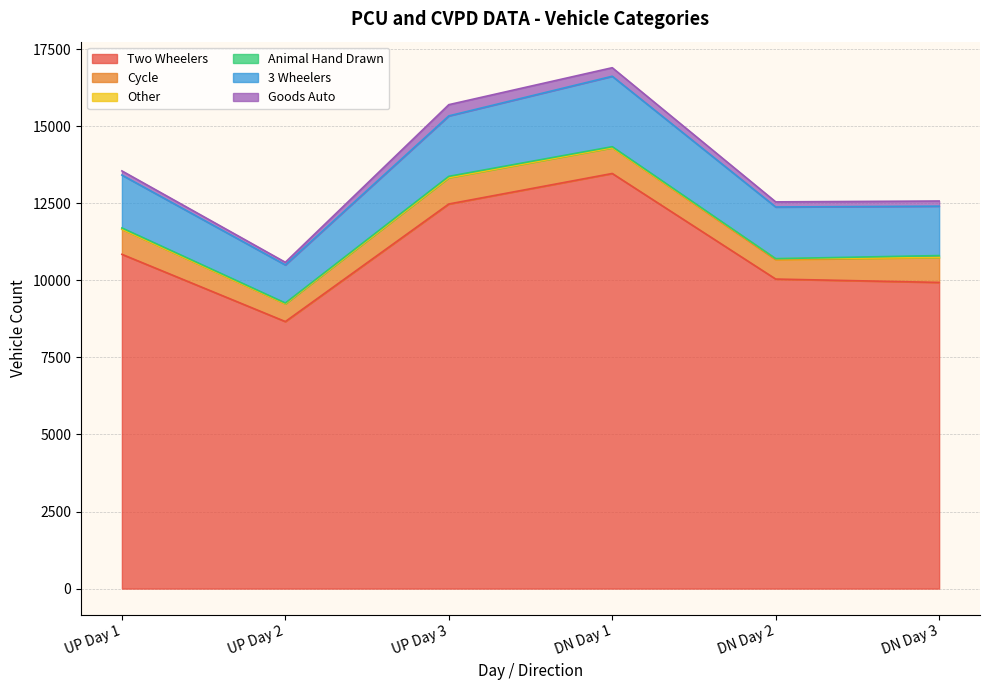

What is the total value across all series at UP Day 2?

10585